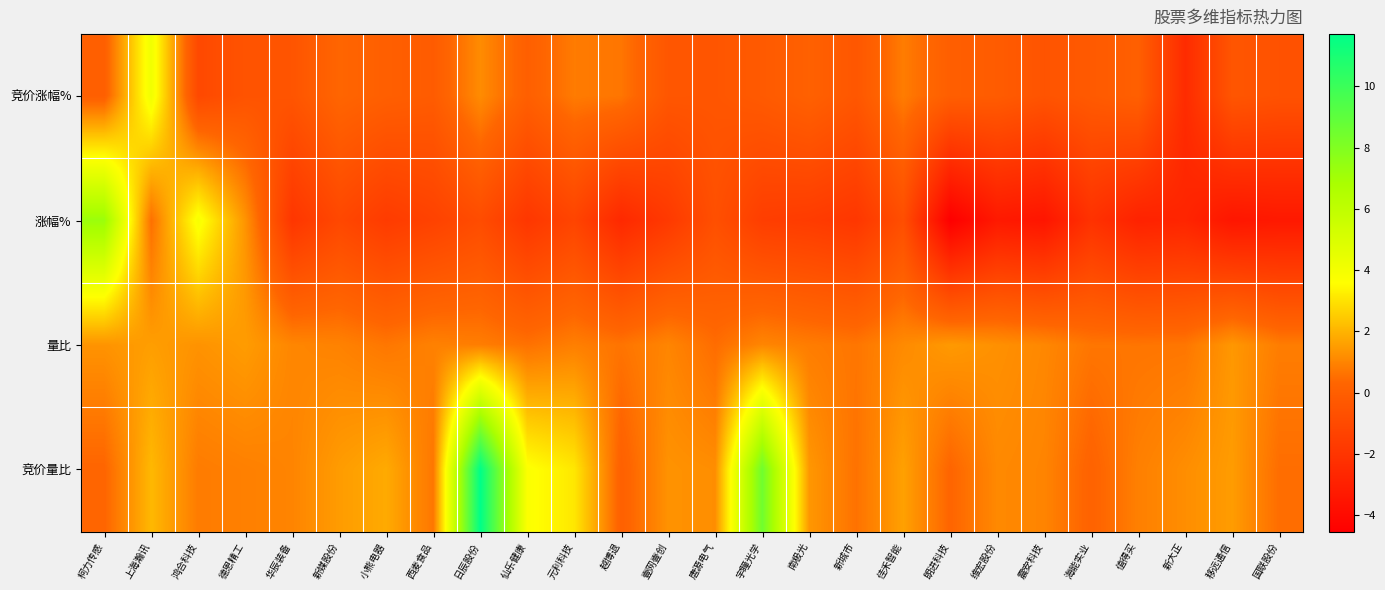

What is the difference between the highest and lowest values at 上海瀚讯?

3.5